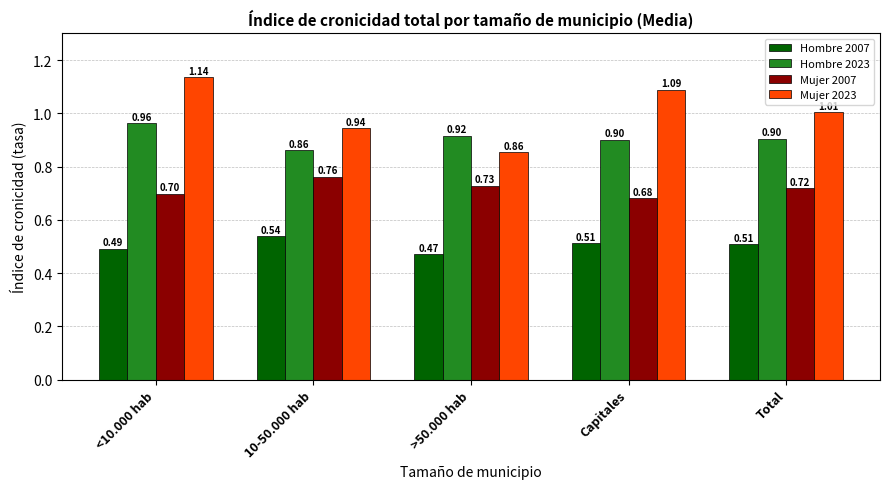

What is the sum of the Mujer 2023 values at Capitales and >50.000 hab?

1.9